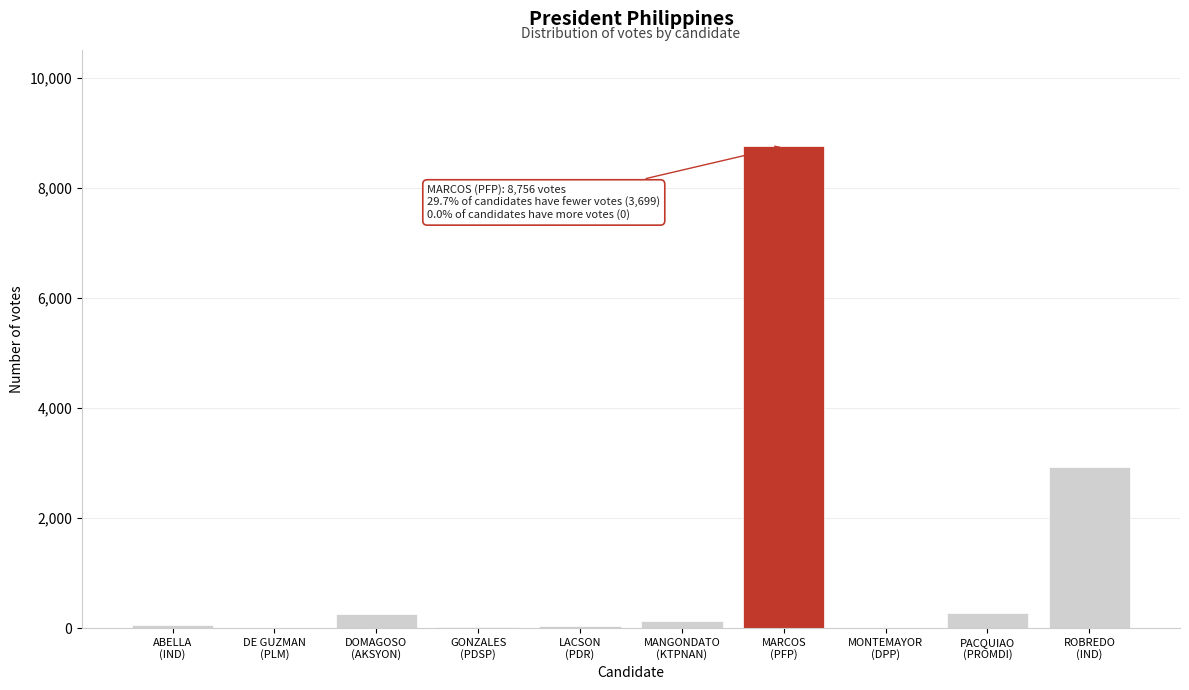

What is the greatest value displayed?

8756